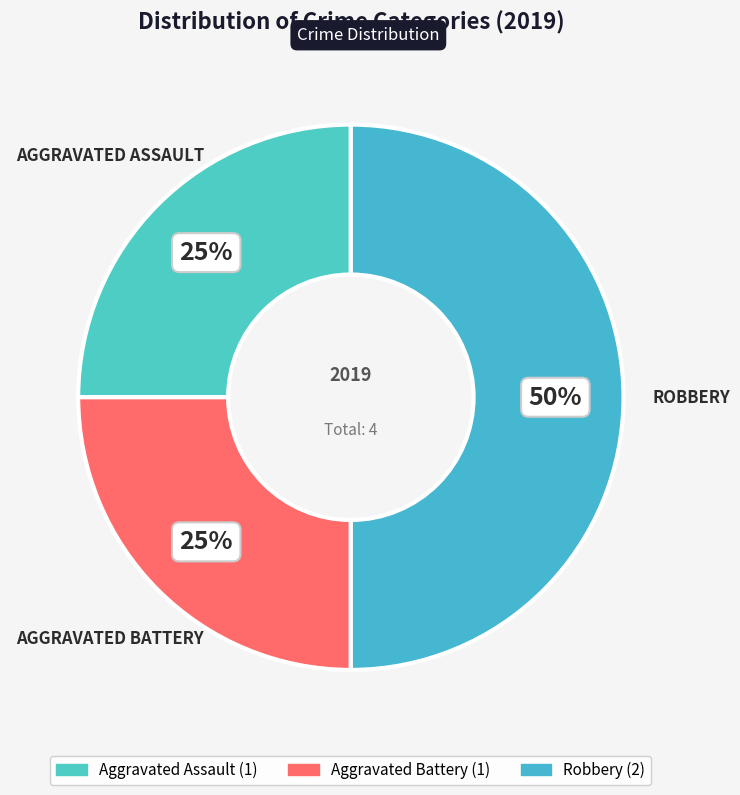

Which slice is the smallest?

Aggravated Assault